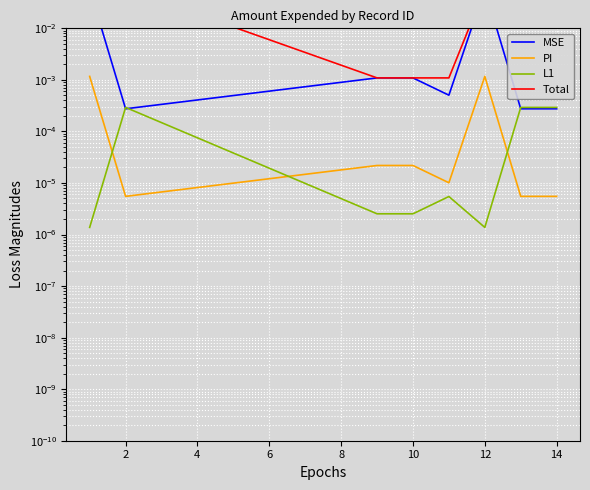

Which category has the lowest value in the MSE series?

2